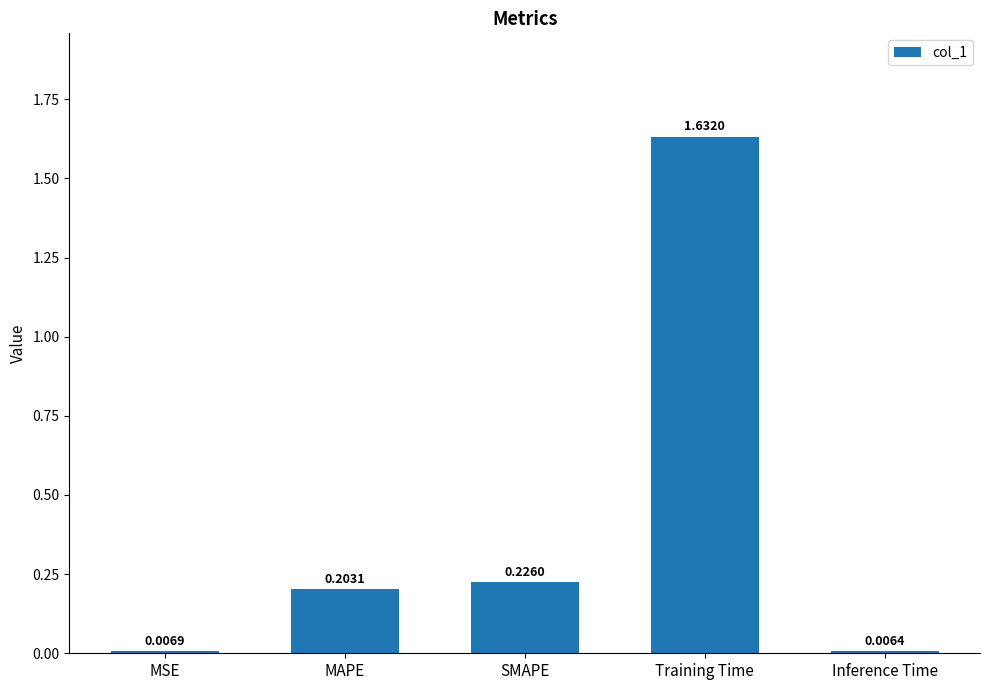

List the labels in order of value, largest first.

Training Time, SMAPE, MAPE, MSE, Inference Time